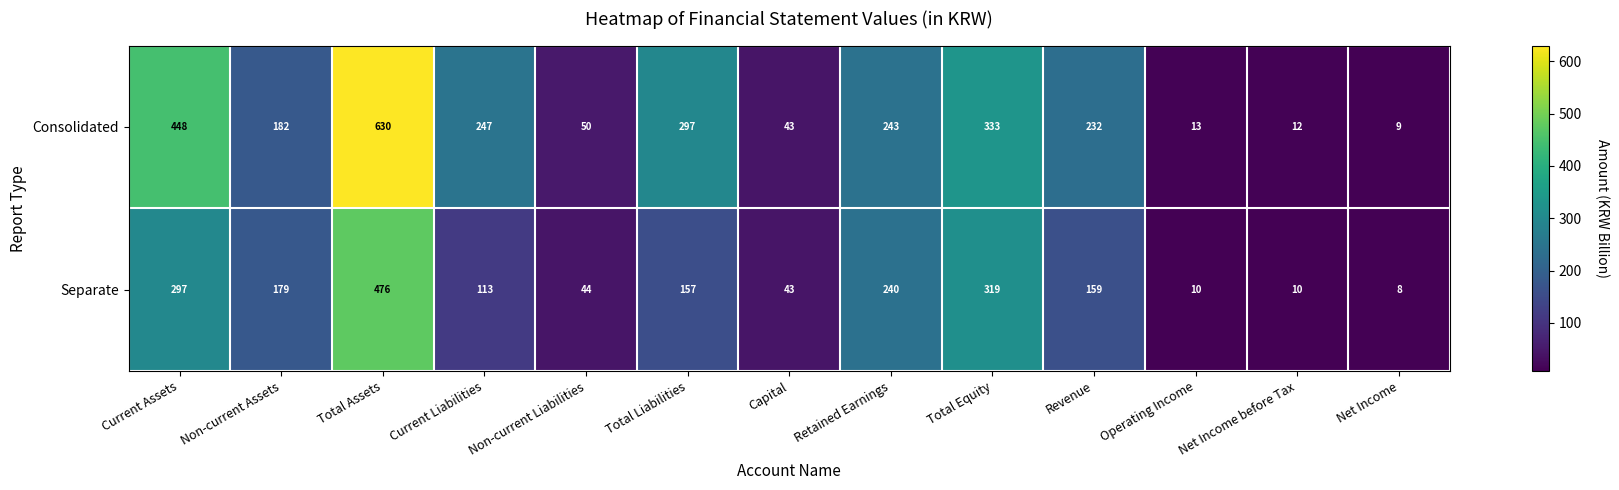

True or false: Consolidated has a value of 16 at Net Income.

False